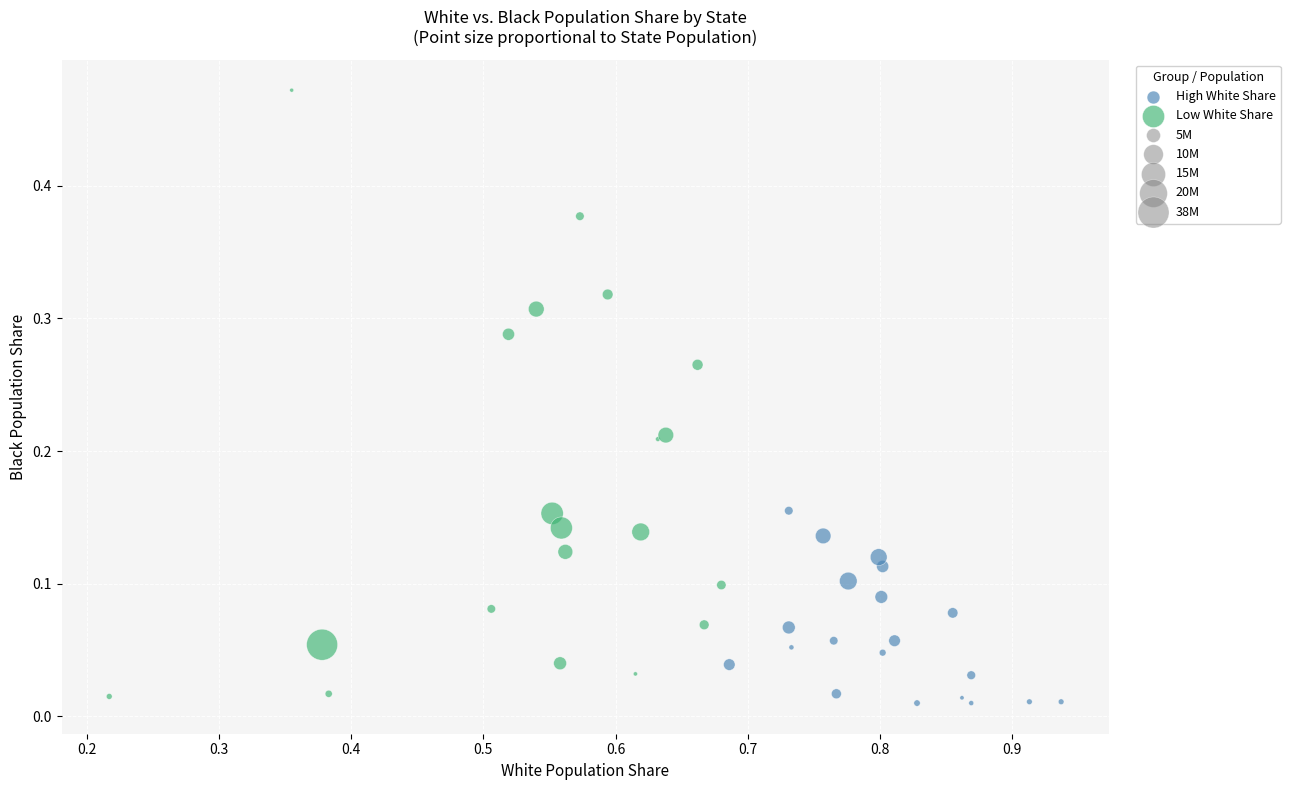

Which series has the largest Y range (max minus min)?

Low White Share